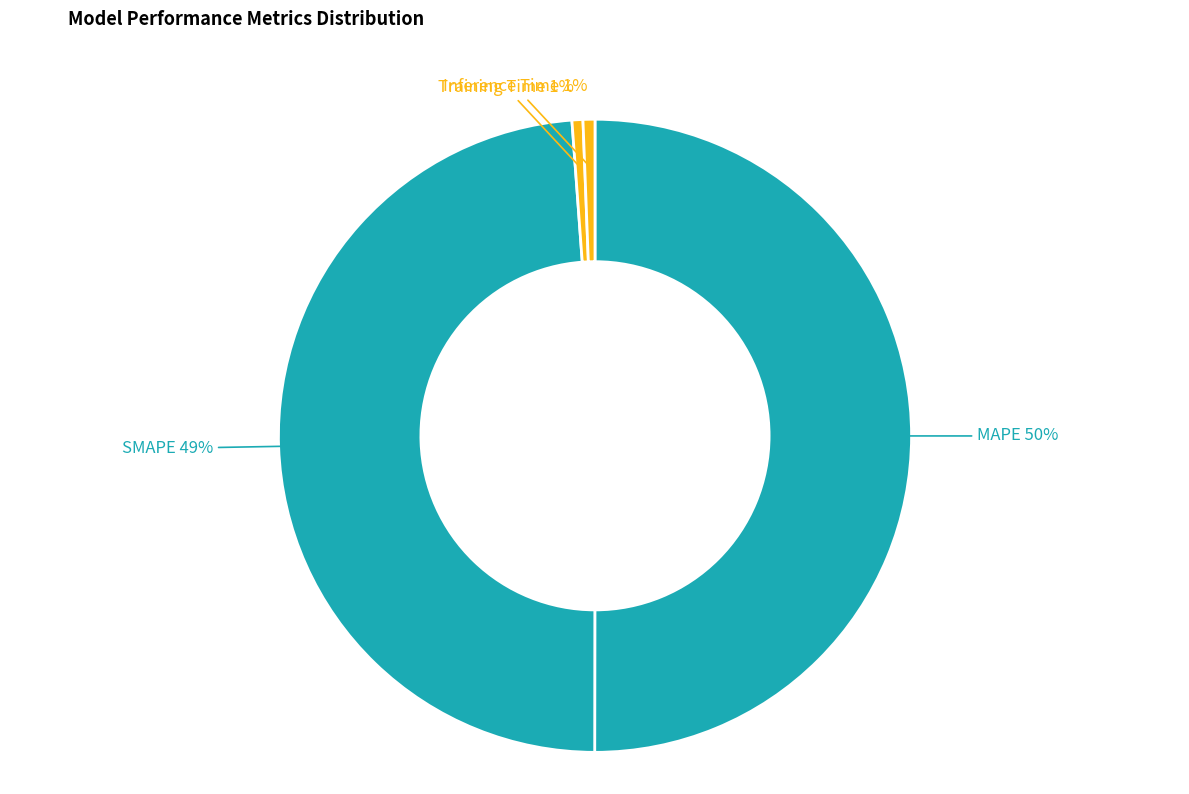

Rank the categories by value from highest to lowest.

MAPE, SMAPE, Inference Time, Training Time